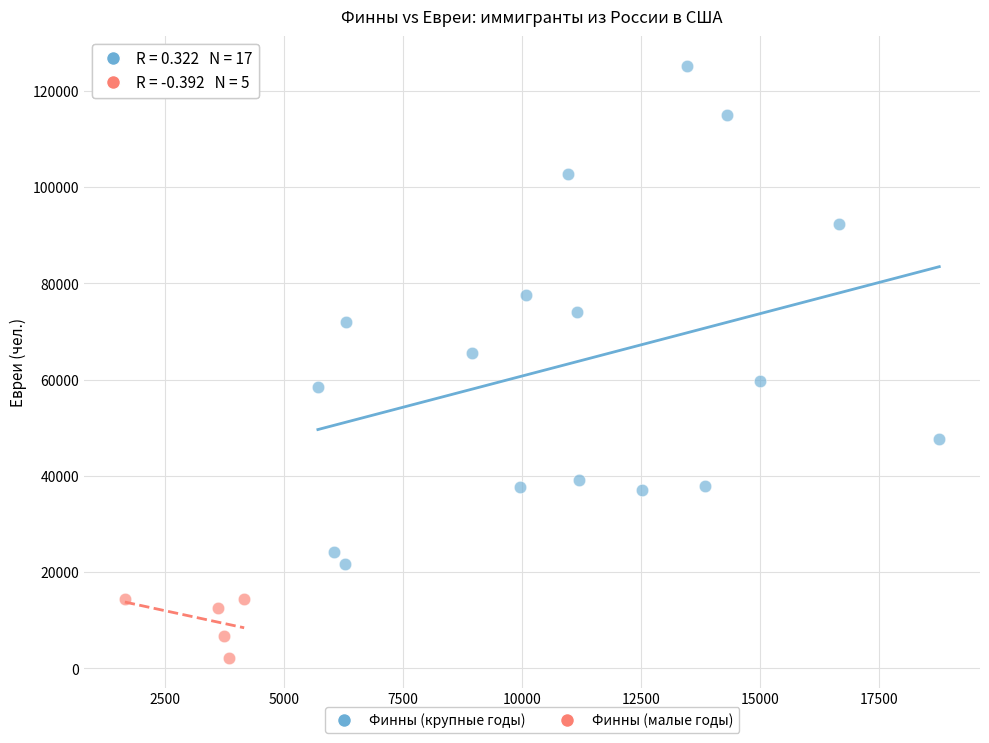

Which series contains the lowest Y value?

Финны (малые годы)